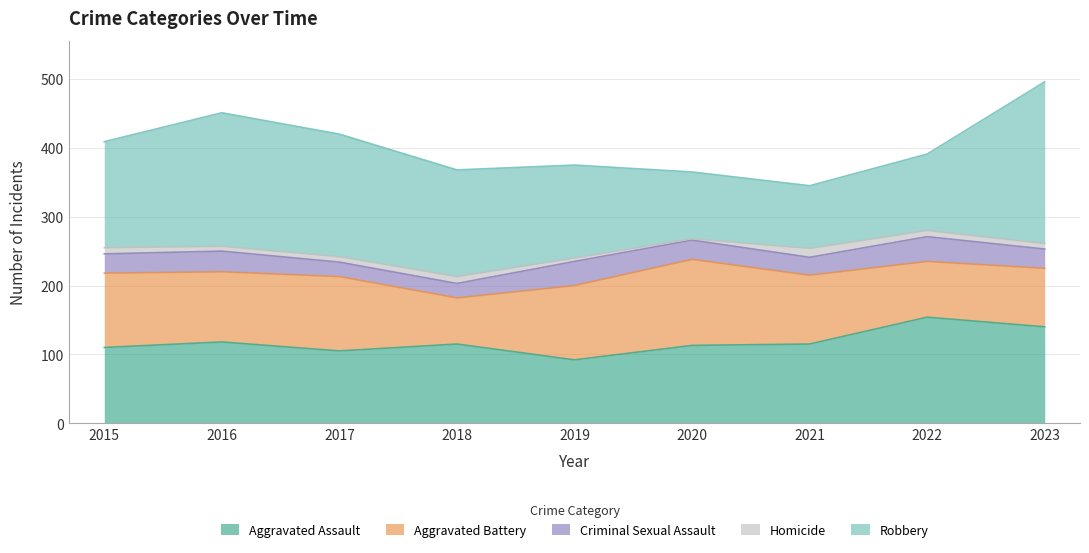

In Criminal Sexual Assault, how many points are higher than both neighbors (excluding endpoints)?

3